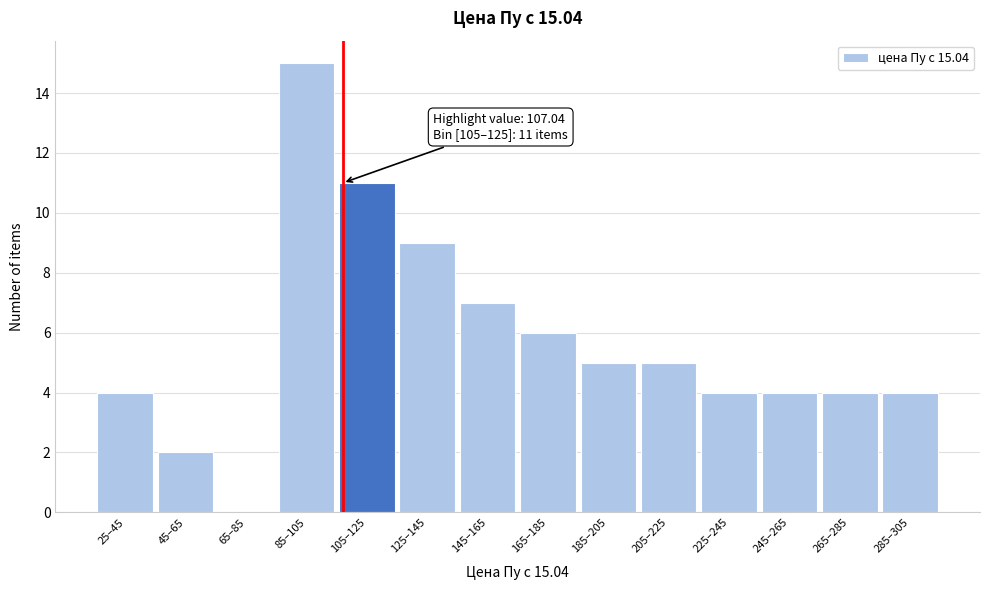

Reading left to right, transcribe all the data shown in this chart.

25–45=4	45–65=2	65–85=0	85–105=15	105–125=11	125–145=9	145–165=7	165–185=6	185–205=5	205–225=5	225–245=4	245–265=4	265–285=4	285–305=4